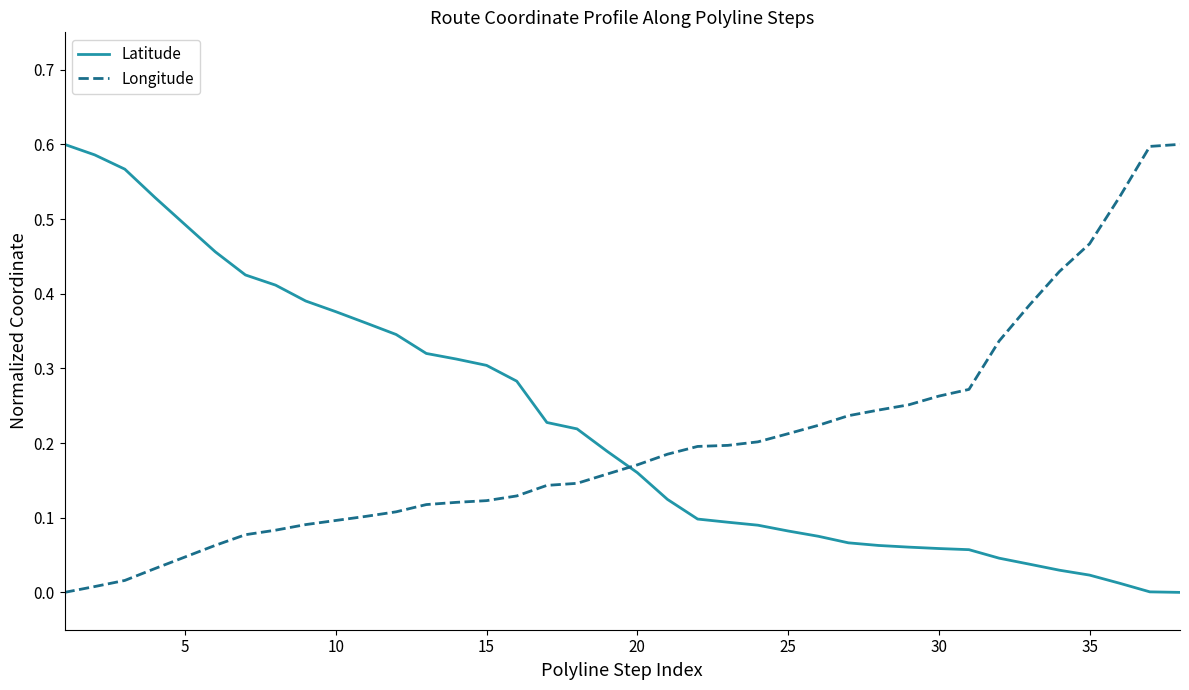

How many times do Longitude and Latitude cross each other?

1